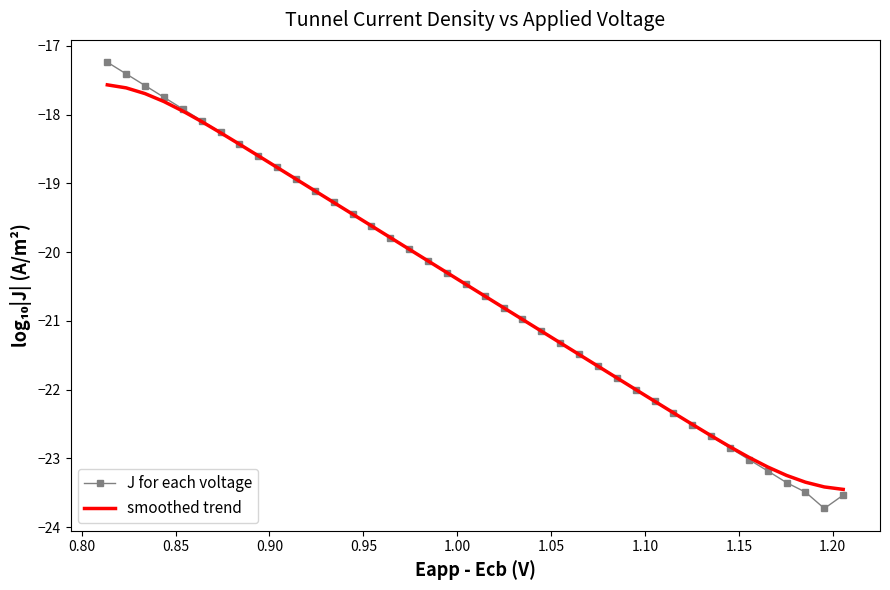

What are all the series names shown in the legend?

J for each voltage, smoothed trend